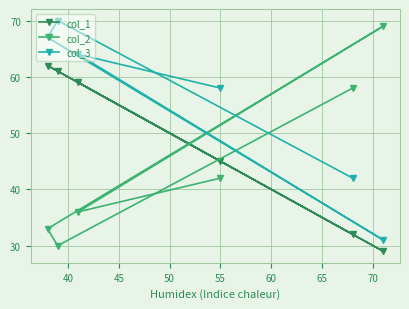

How many data points in col_1 are less than 59?

3